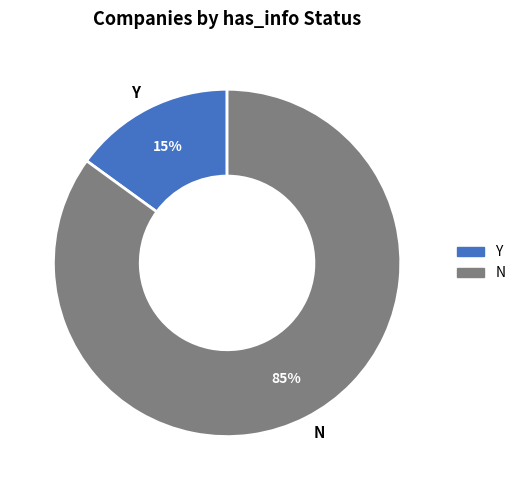

Combined, do Y and N account for over 50%?

Yes